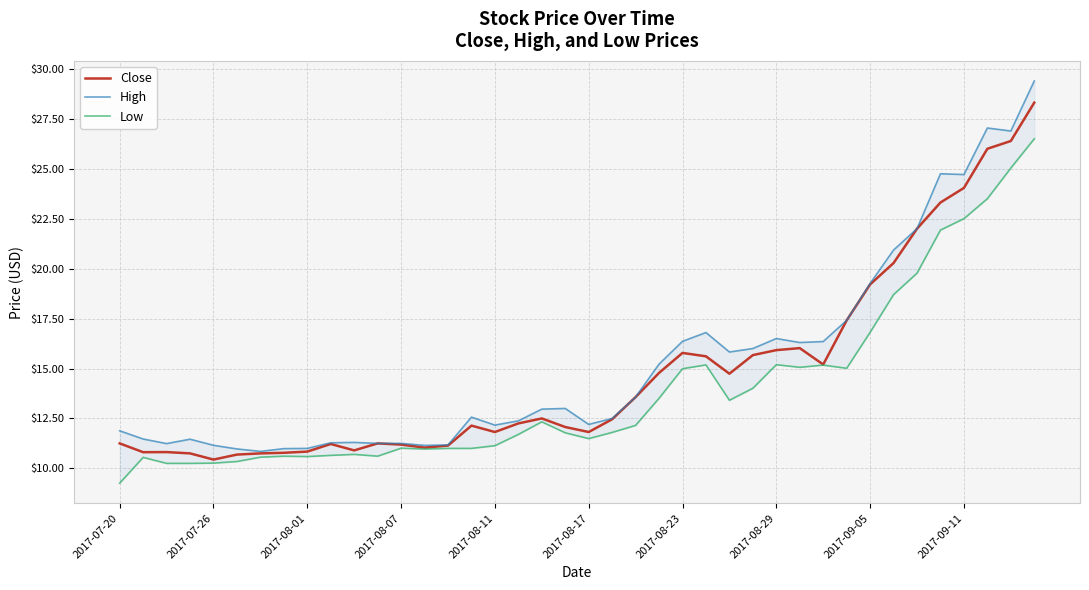

Which series has the largest total across all categories?

High